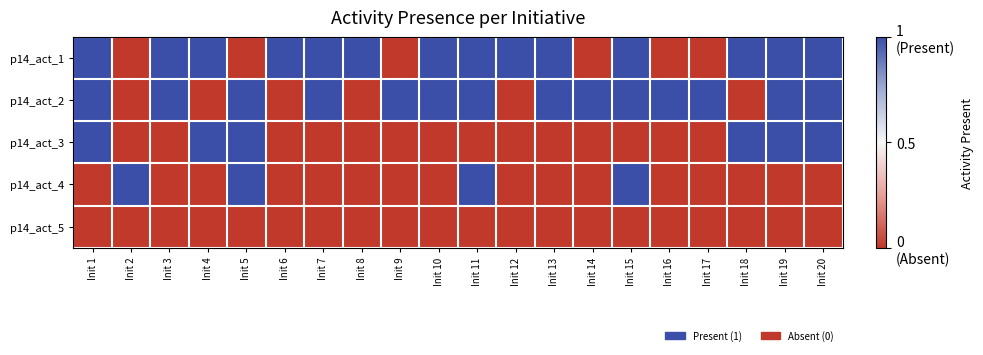

At which category does the chart reach its minimum across all series?

Init 2